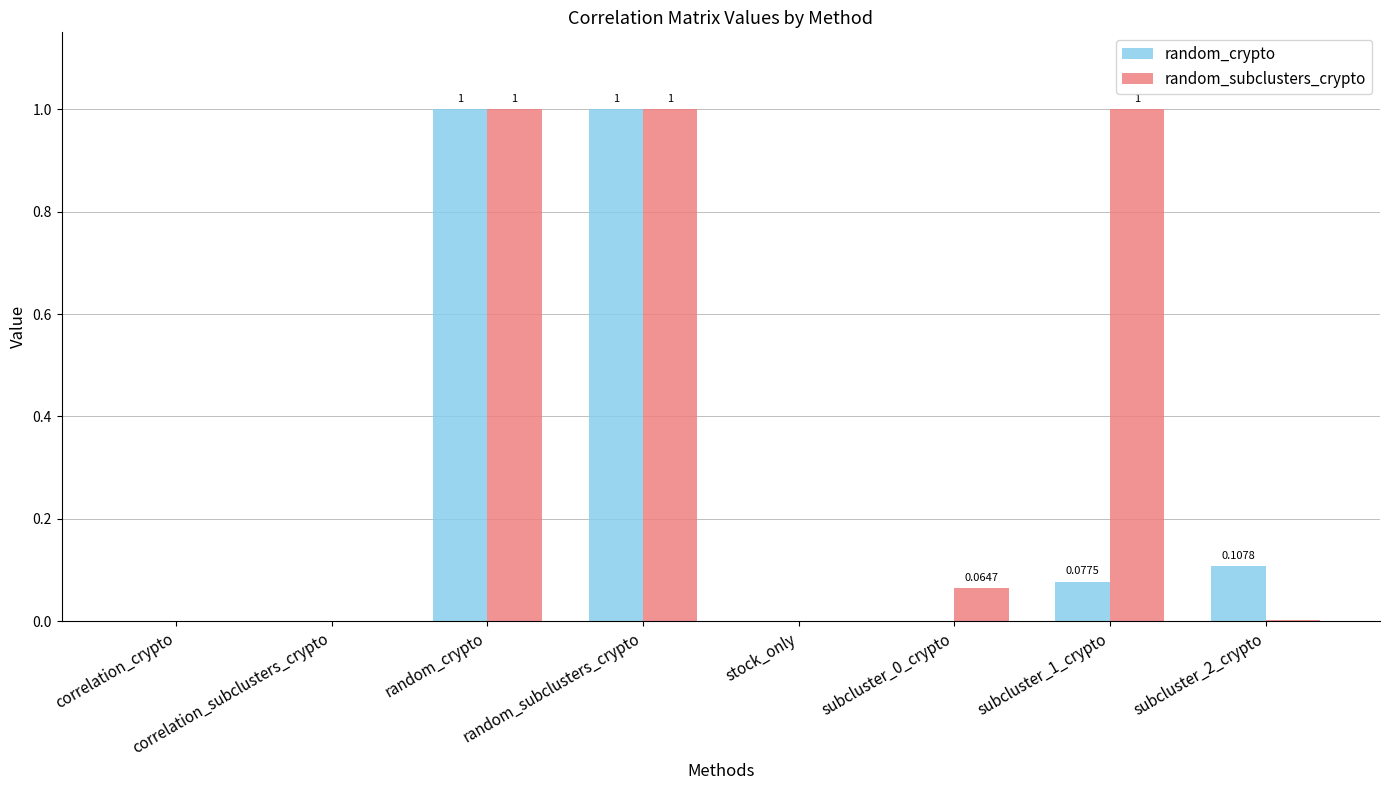

What is the approximate value of random_subclusters_crypto at random_crypto?

1.0